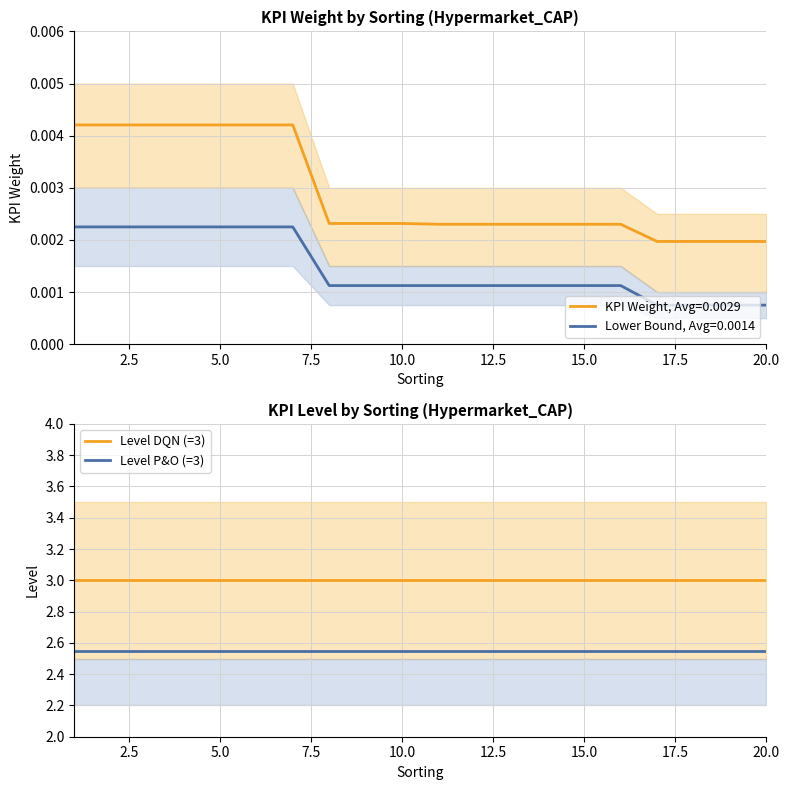

How many lines are shown in the chart?

2